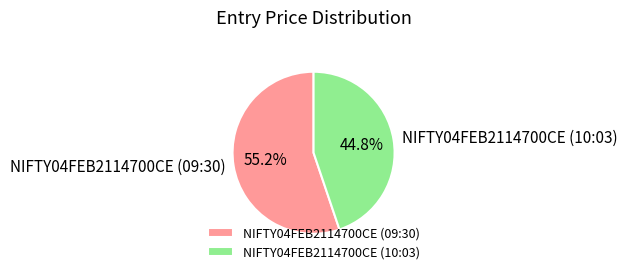

Which has a higher value, NIFTY04FEB2114700CE (10:03) or NIFTY04FEB2114700CE (09:30)?

NIFTY04FEB2114700CE (09:30)